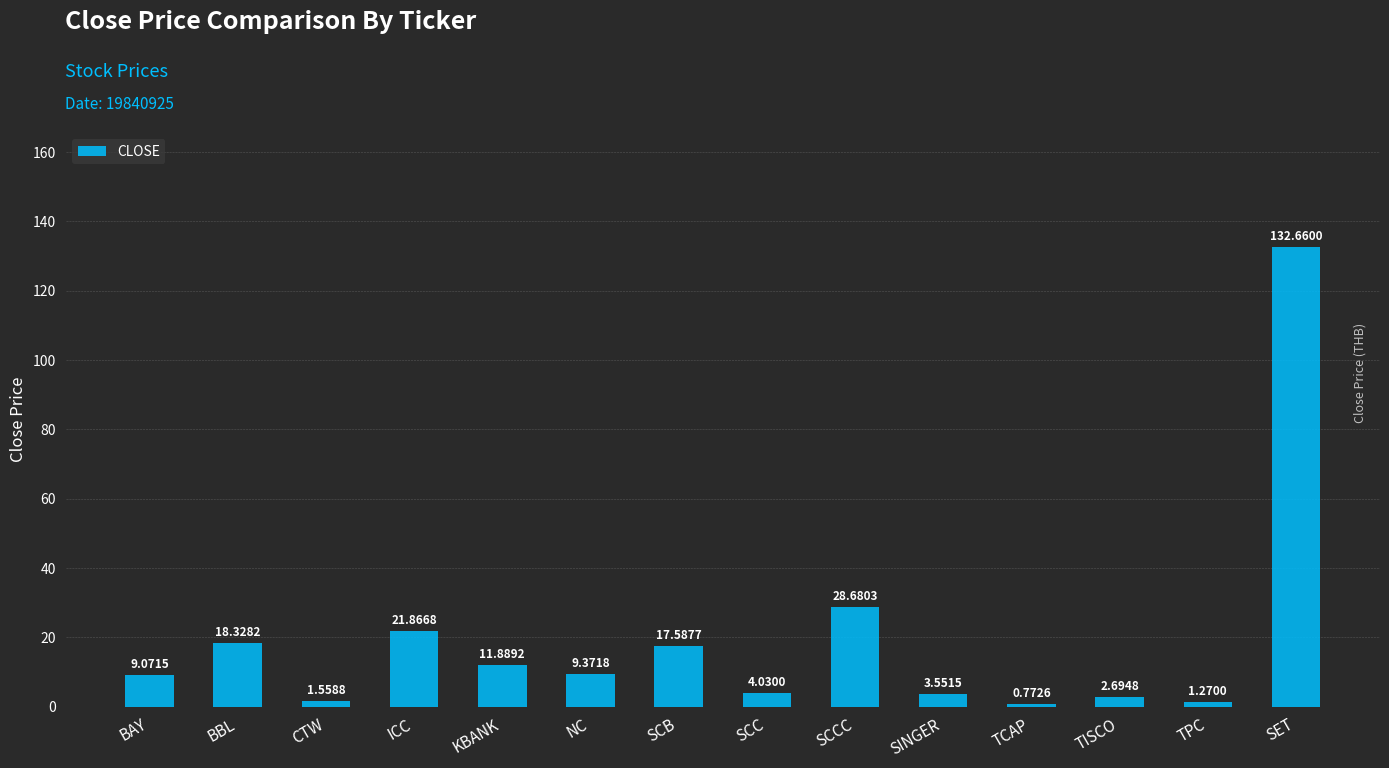

Rank the categories by value from highest to lowest.

SET, SCCC, ICC, BBL, SCB, KBANK, NC, BAY, SCC, SINGER, TISCO, CTW, TPC, TCAP